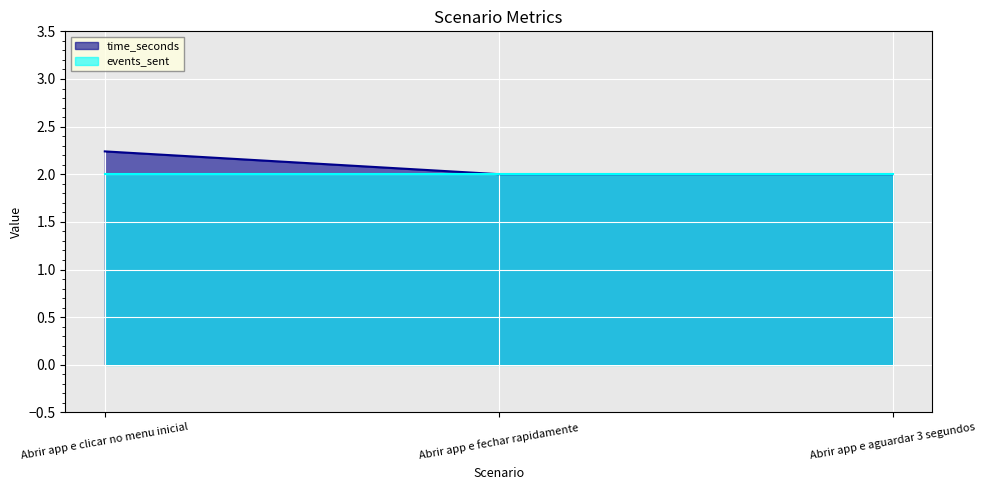

How many data points does each series have?

3